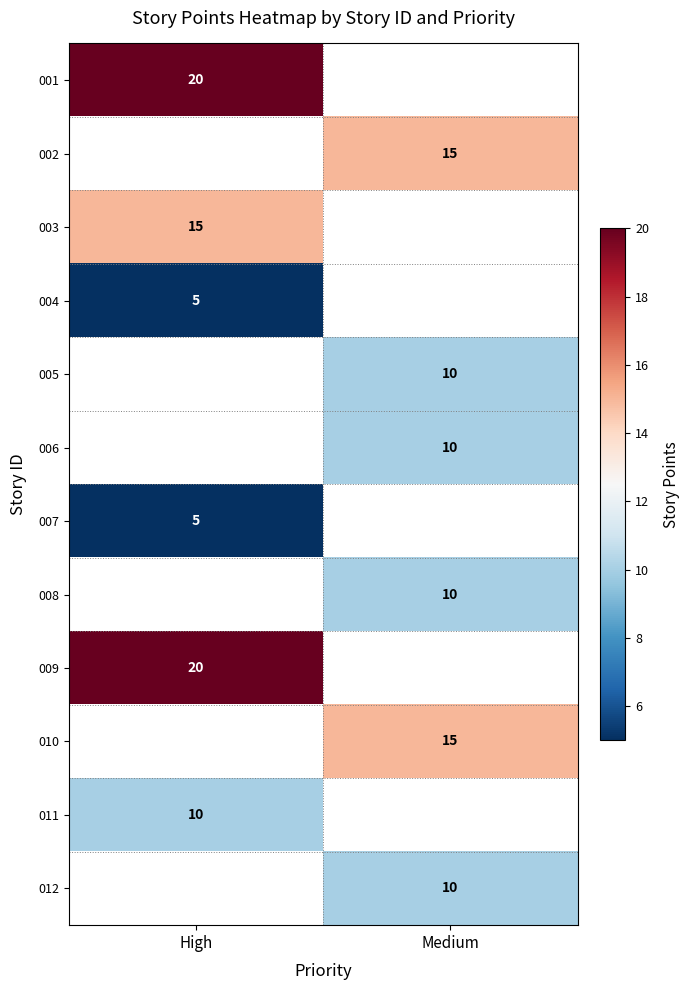

How many distinct data groups are displayed?

12